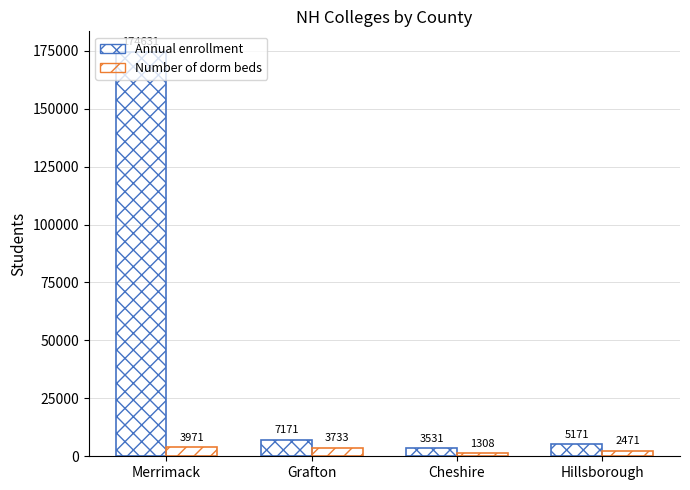

Reading left to right, transcribe all the data shown in this chart.

Annual enrollment: 174631	7171	3531	5171
Number of dorm beds: 3971	3733	1308	2471